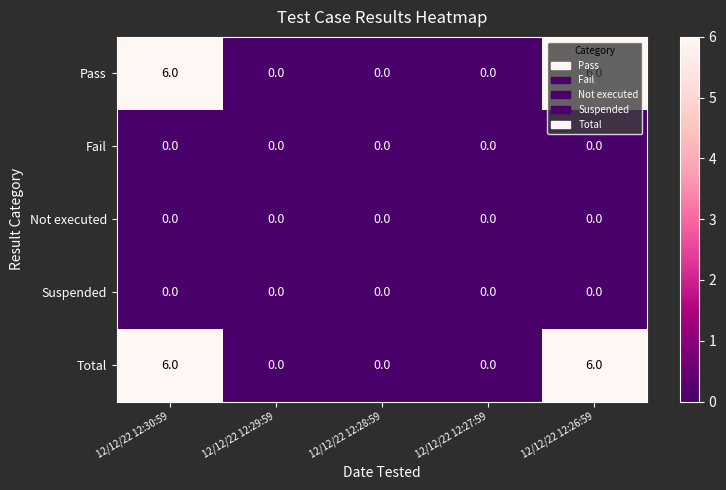

What is the sum of the Total values at 12/12/22 12:26:59 and 12/12/22 12:27:59?

6